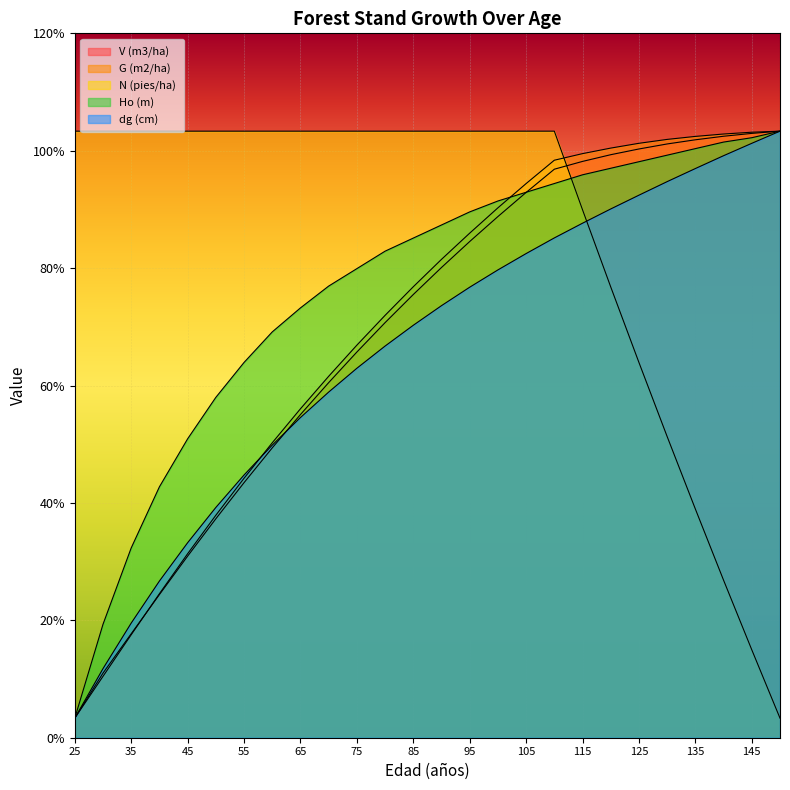

At which label is Ho (m) closest to 160?

45